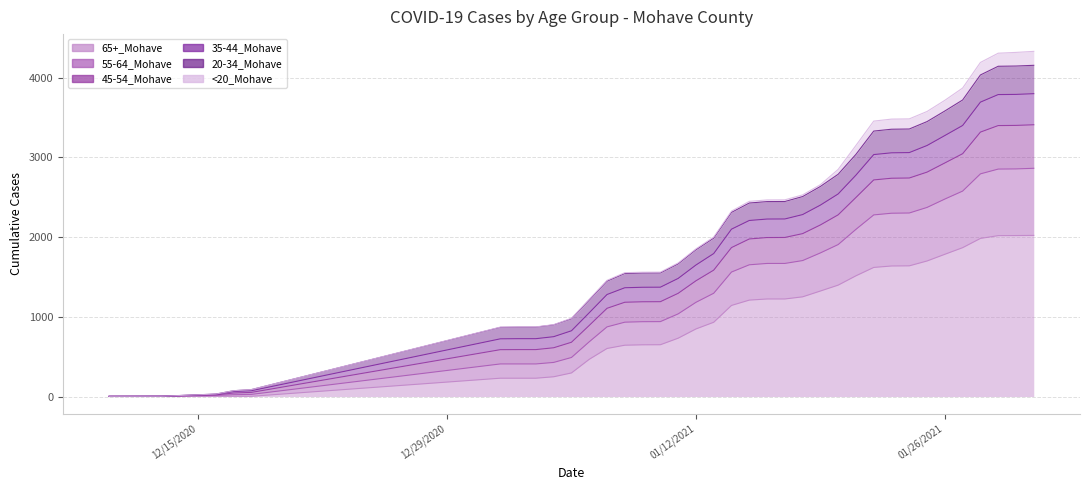

Between 1/16/2021 and 12/18/2020, which is larger?

1/16/2021